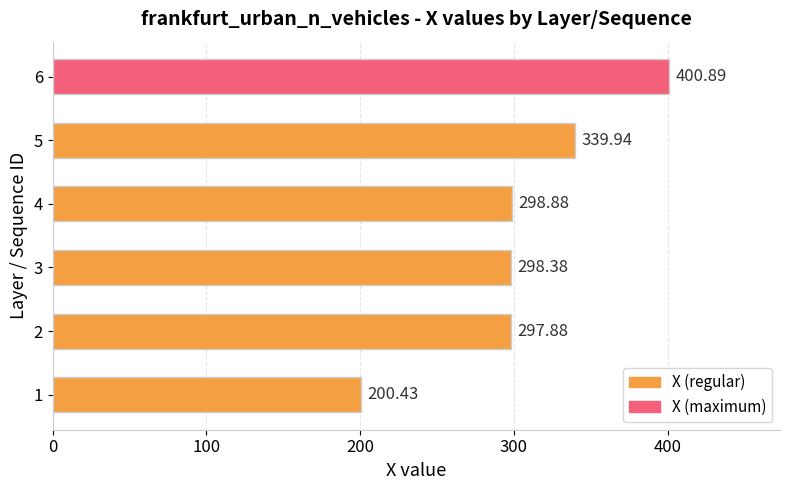

List the labels in order of value, smallest first.

1, 2, 3, 4, 5, 6